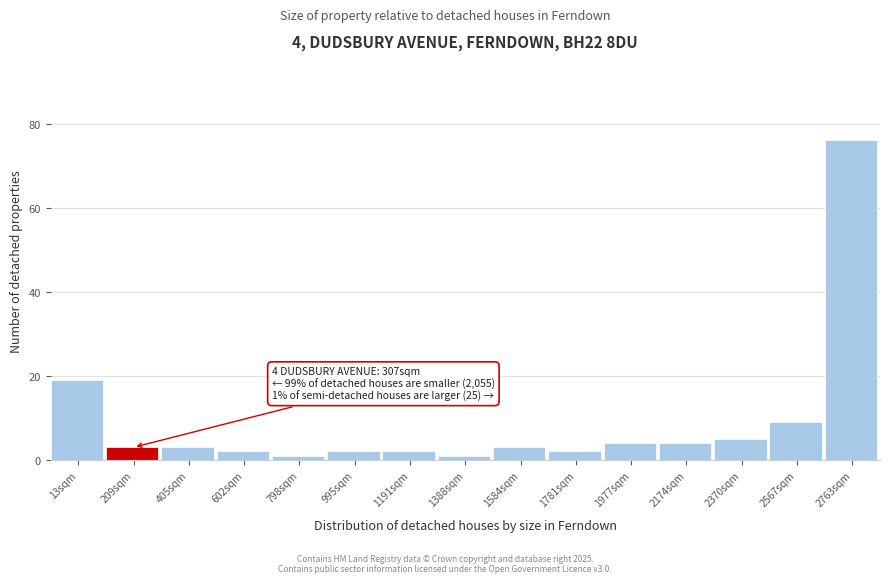

Reading left to right, extract all data points from this chart.

19	3	3	2	1	2	2	1	3	2	4	4	5	9	76